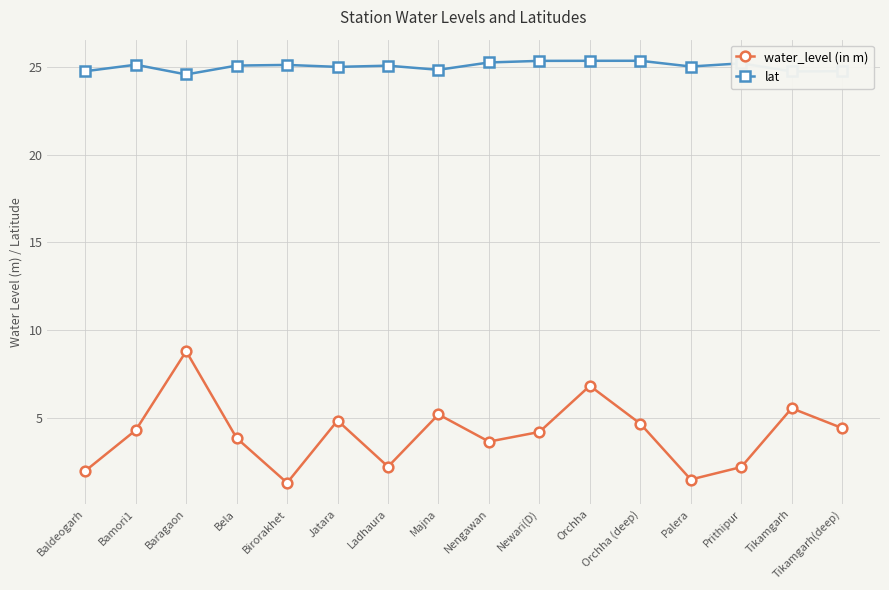

In water_level (in m), how many points are lower than both neighbors (excluding endpoints)?

4